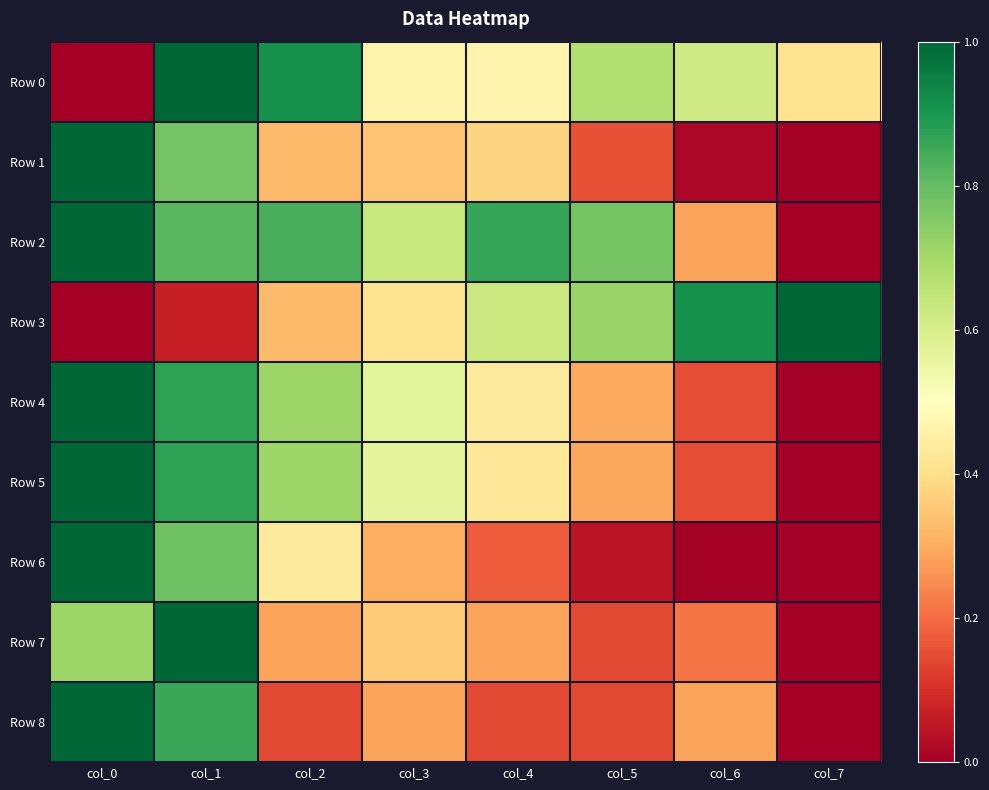

What is the spread (max minus min) of values at col_7?

1.0